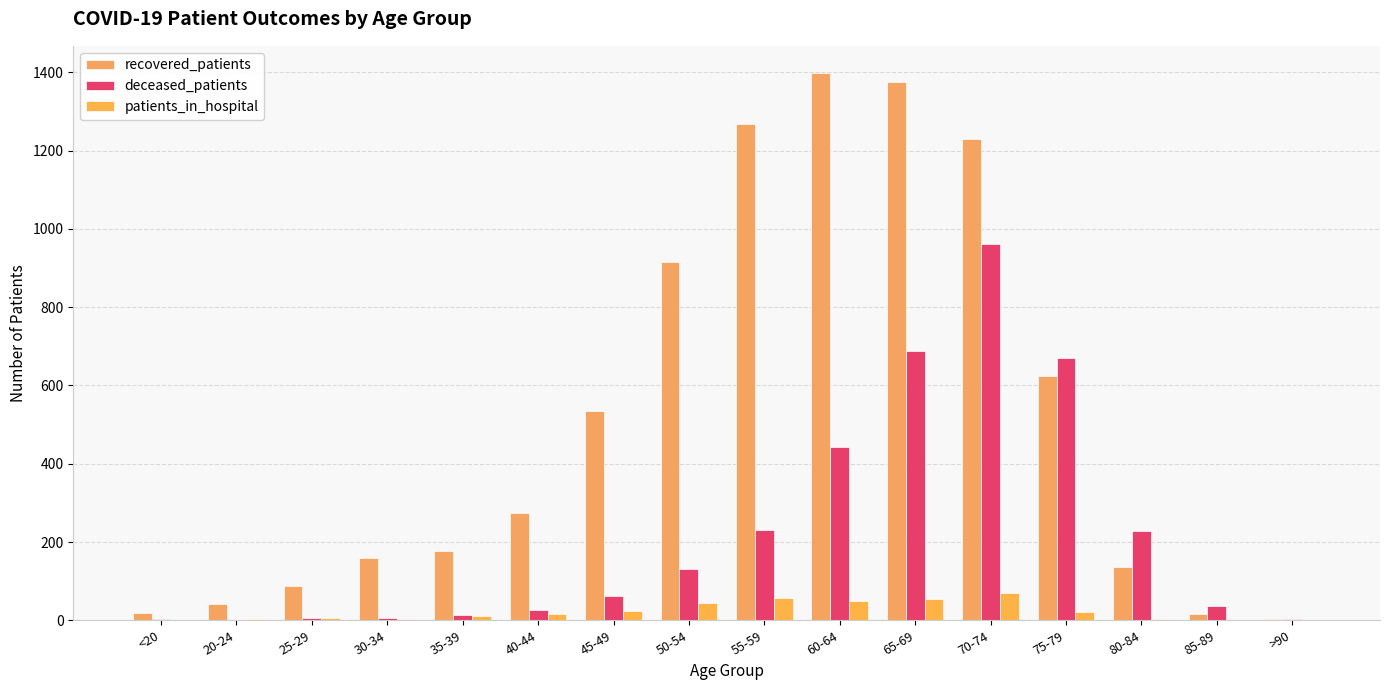

At which label is recovered_patients closest to 701?

75-79